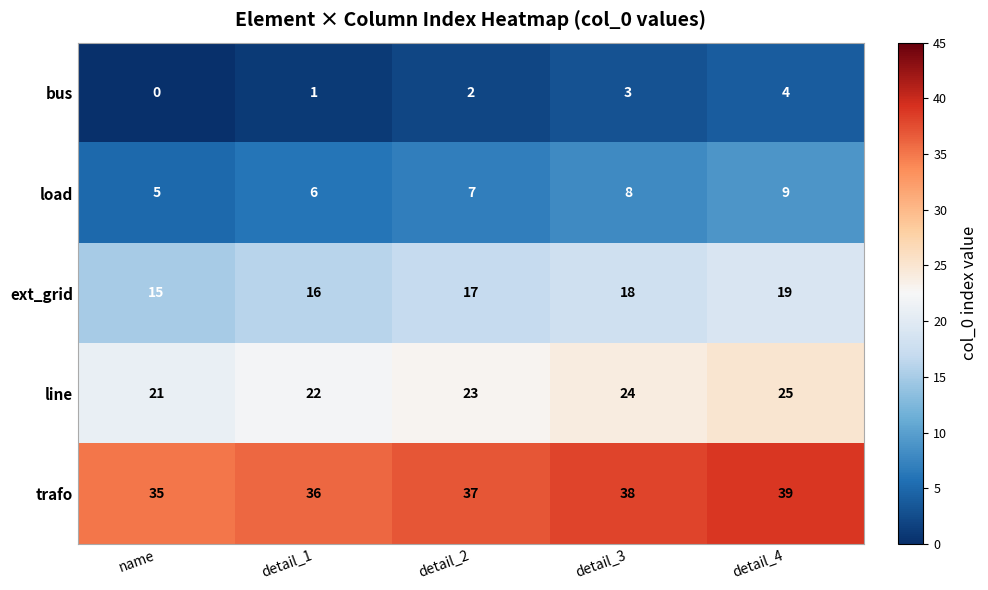

Count the number of data series in this chart.

5